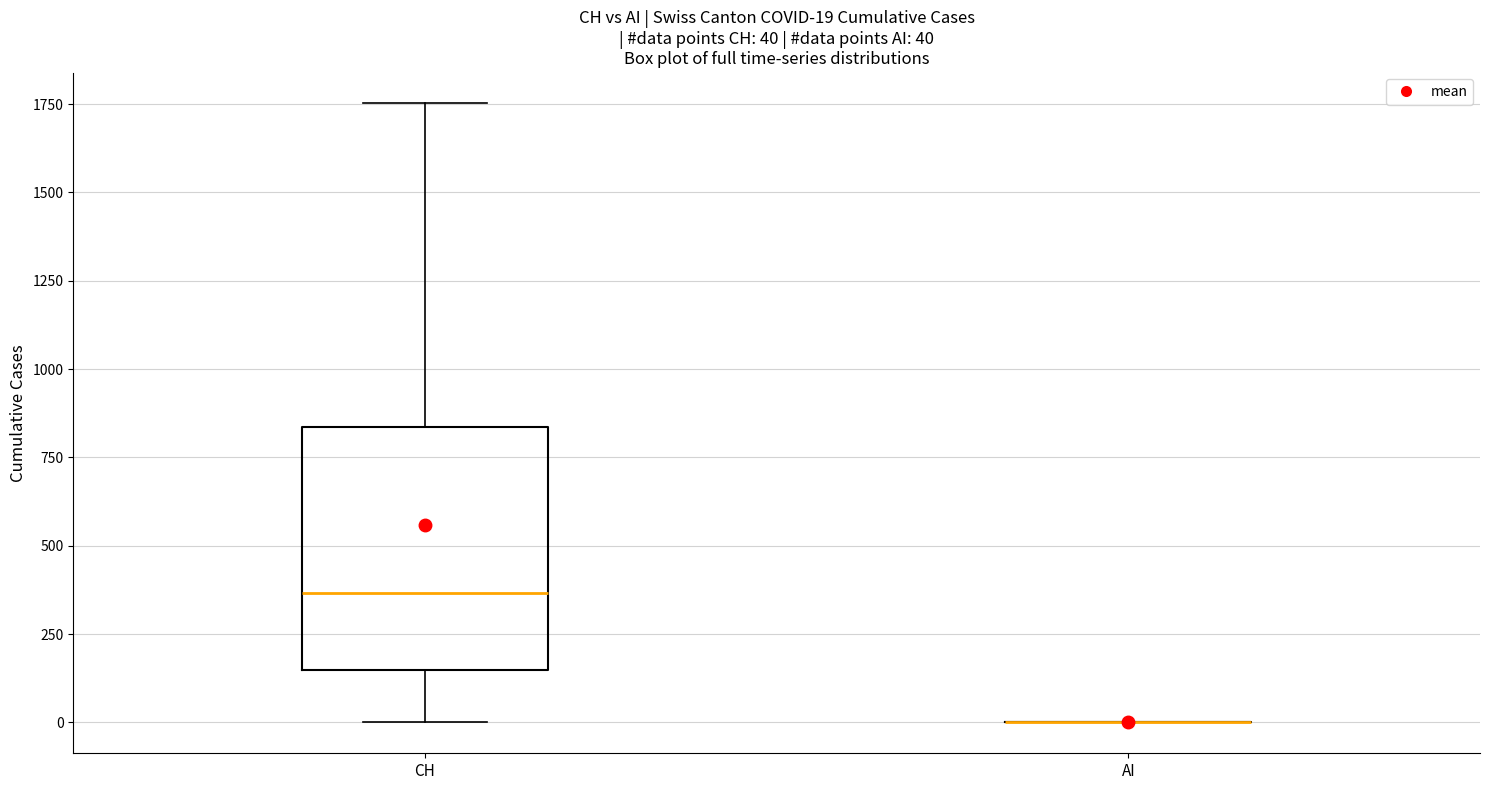

Which box is the tallest, from its lower edge to its upper edge?

CH